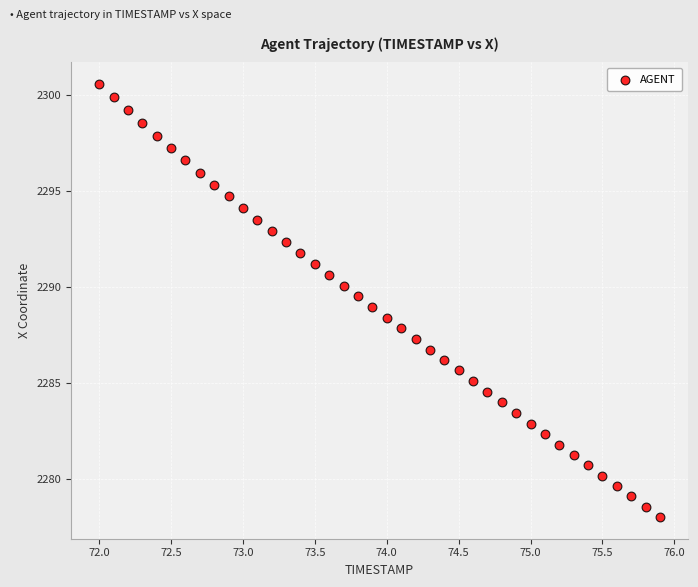

What is the range of X values (max minus min)?

3.9